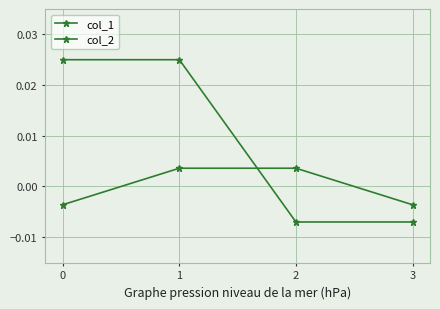

Rank the series by their maximum value, from lowest to highest.

col_1, col_2